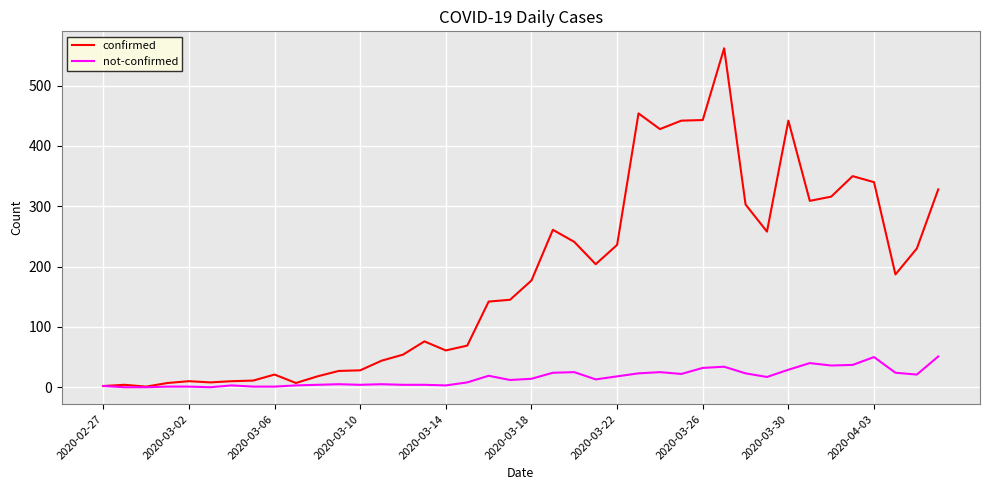

What is the average value of the not-confirmed series?

16